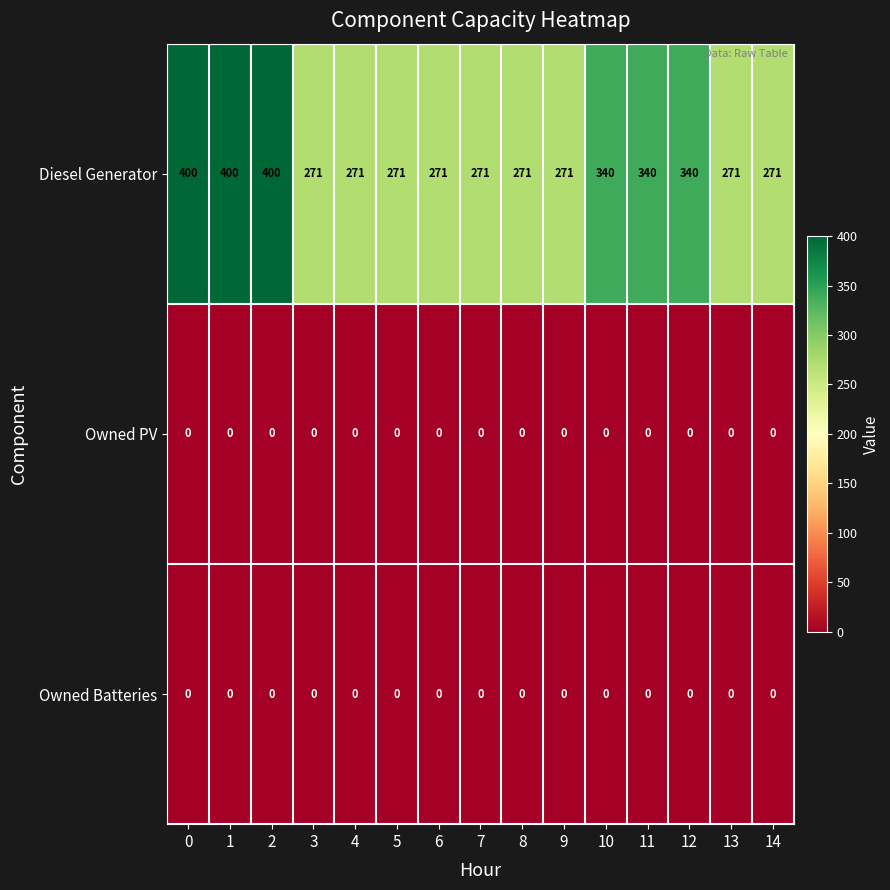

The value of Owned PV at 10 is 0. True or false?

True